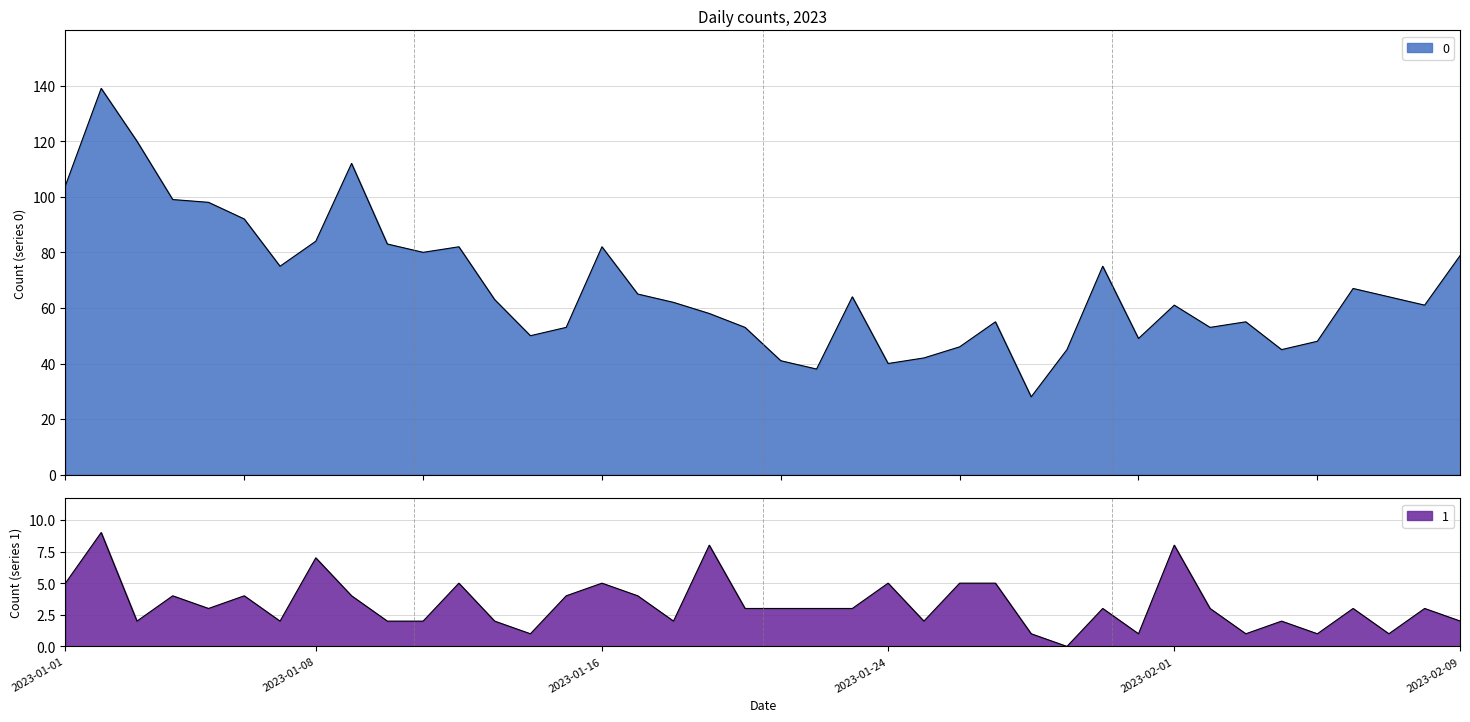

How many lines are shown in the chart?

2